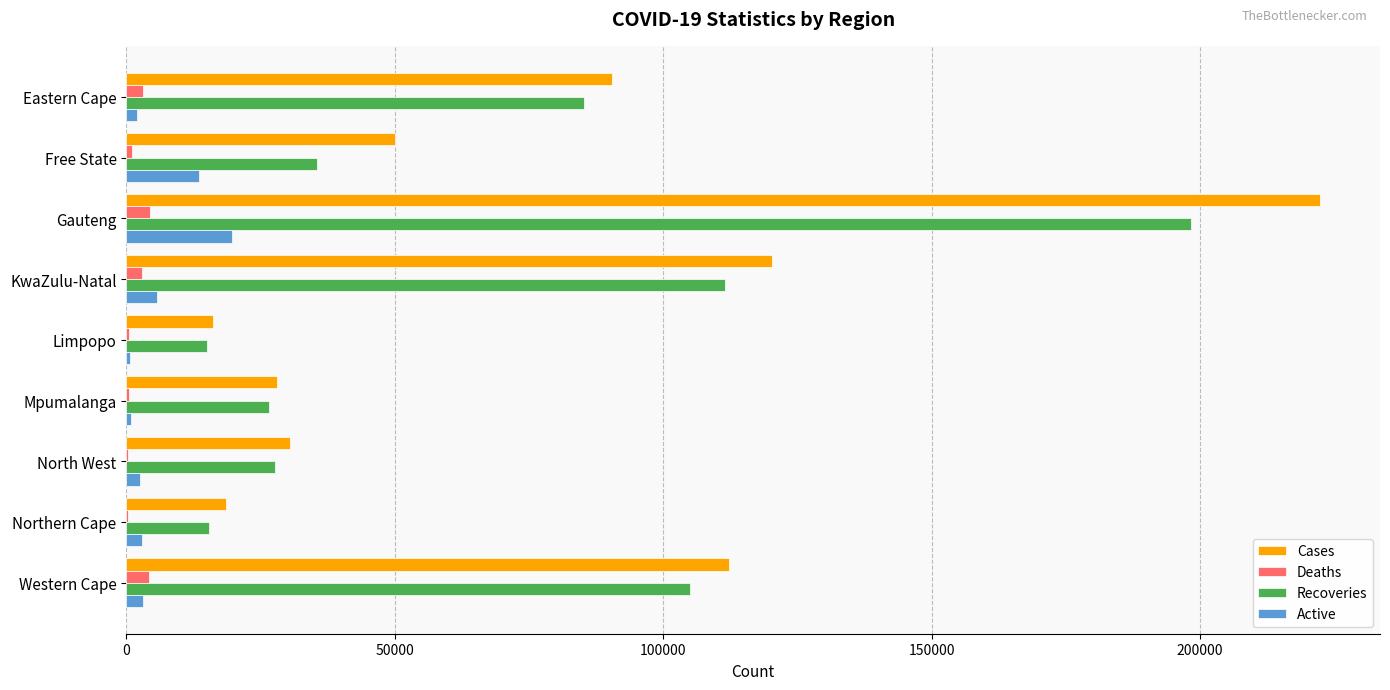

Is it true that Recoveries equals 15388 at Northern Cape?

True